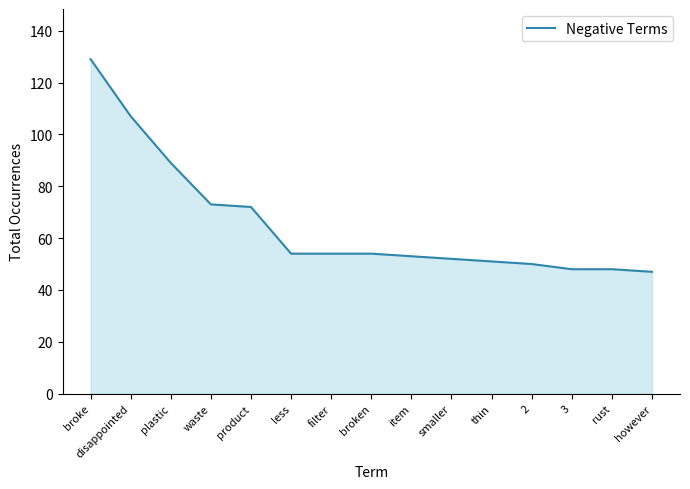

What is the ratio of the value at item to the value at smaller?

1.0